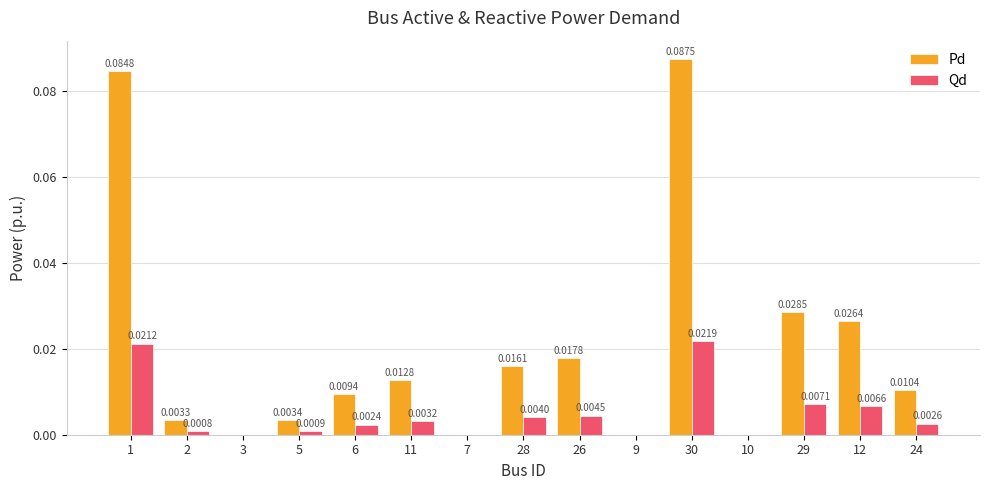

What is the sum of all Pd values?

0.3